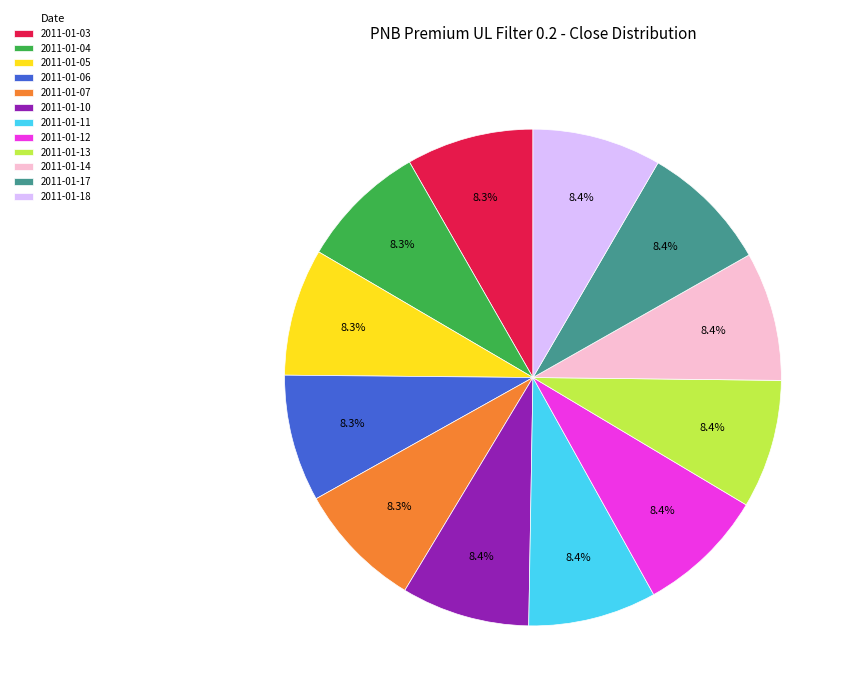

Approximately how many times larger is the value at 2011-01-03 compared to 2011-01-05?

1.0